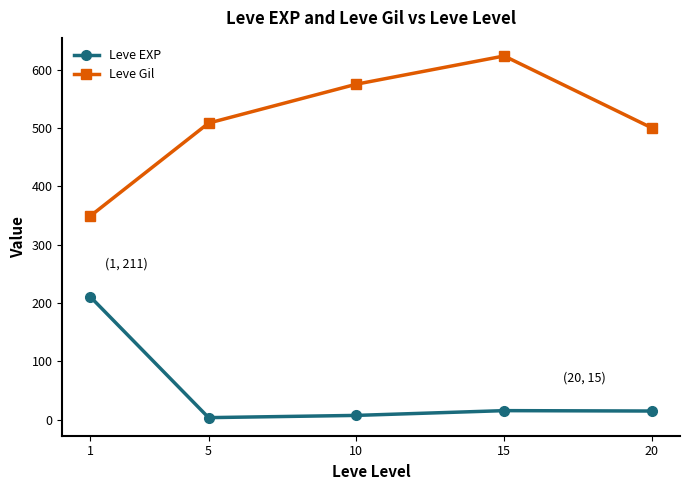

What are all the series names shown in the legend?

Leve EXP, Leve Gil